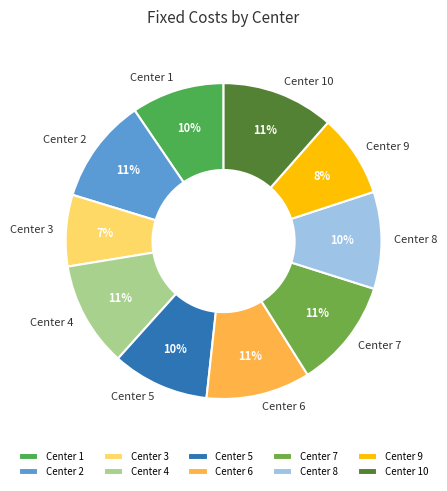

How many segments does this pie chart have?

10